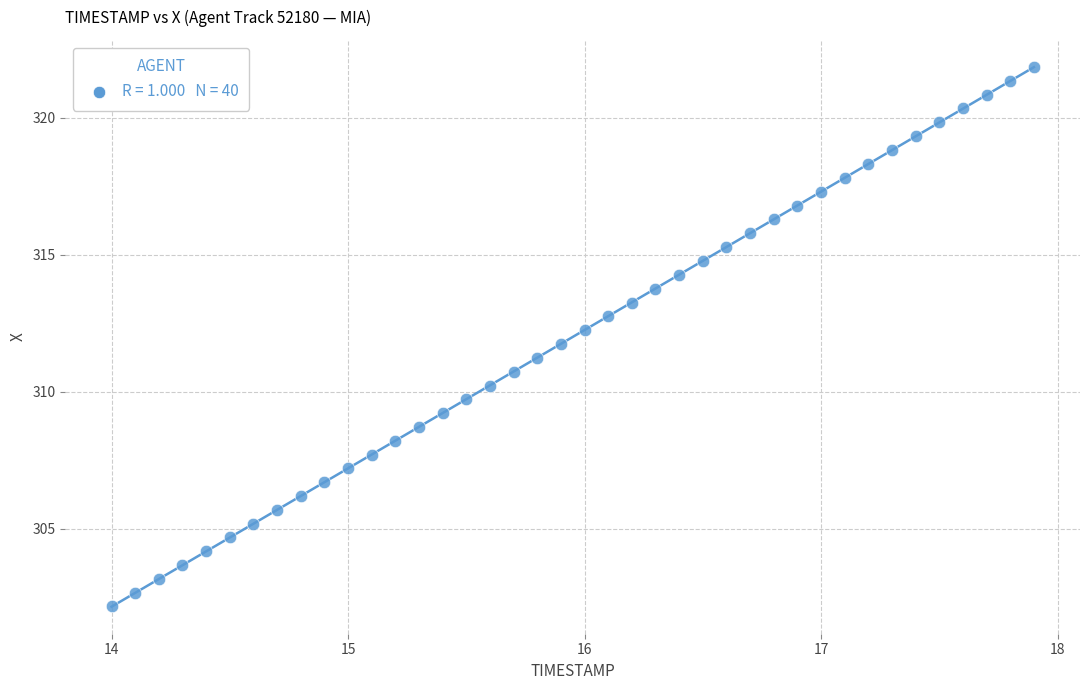

What is the range of X values (max minus min)?

3.9